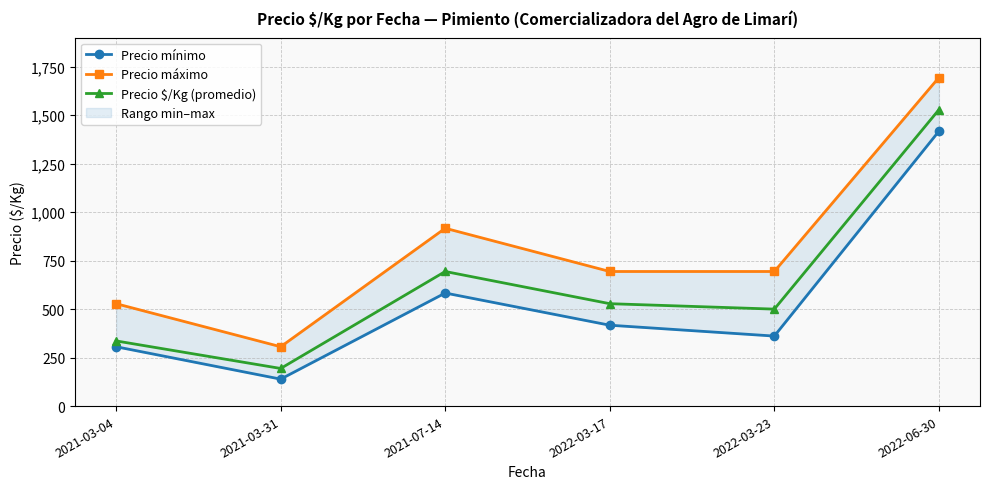

True or false: Precio $/Kg (promedio) and Precio mínimo cross at least once.

False